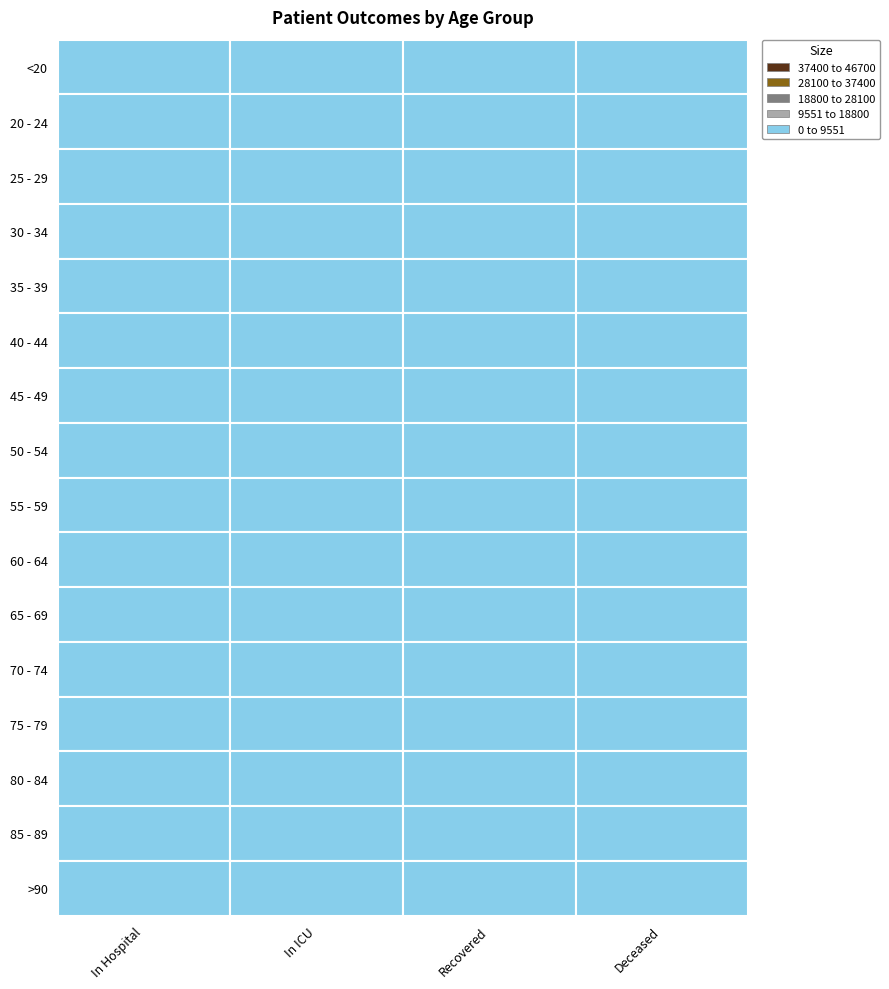

Between <20 and 20 - 24, which is larger?

<20